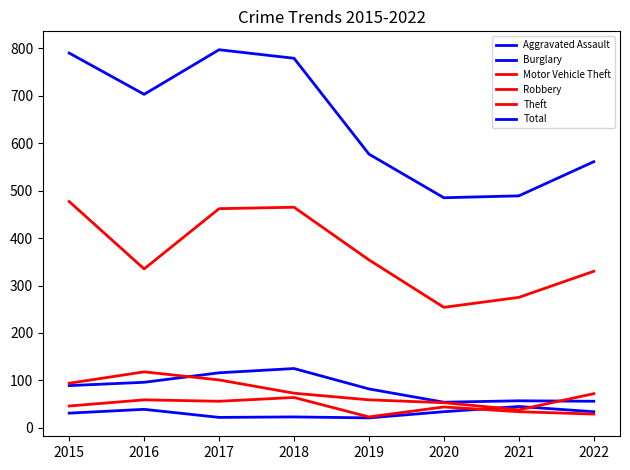

How many series are shown in this chart?

6